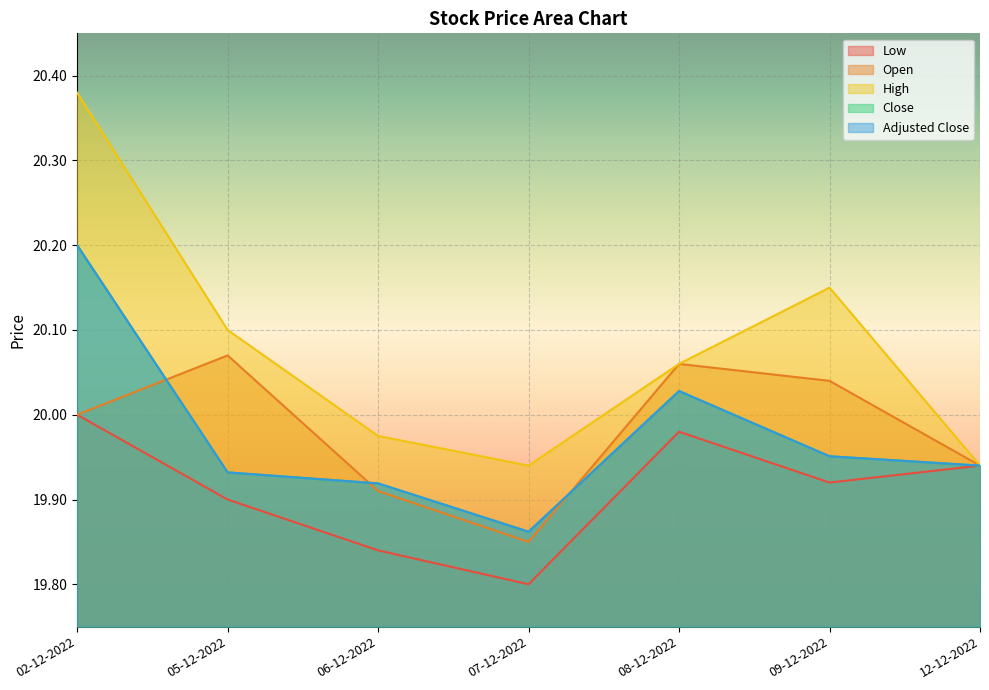

How many Low values are between 19 and 20?

7